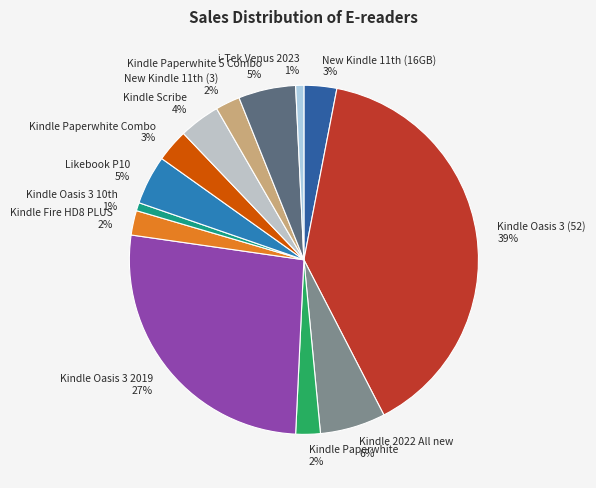

How many segments does this pie chart have?

13